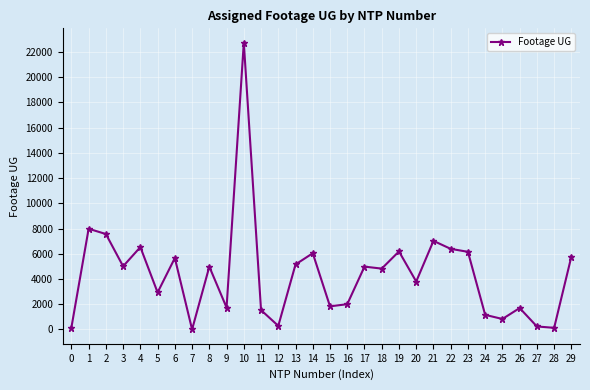

What is the change in value from 11 to 18?

+3288